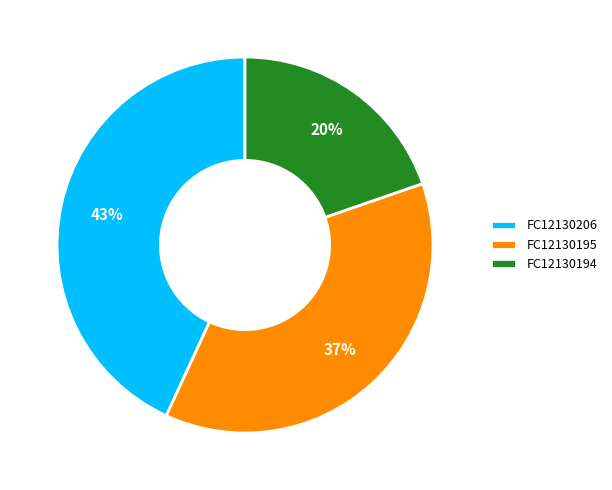

Which slice is the largest?

FC12130206